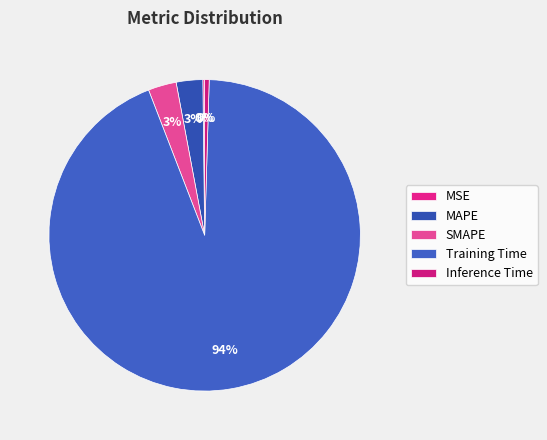

What percentage is NOT represented by MAPE?

97.2%